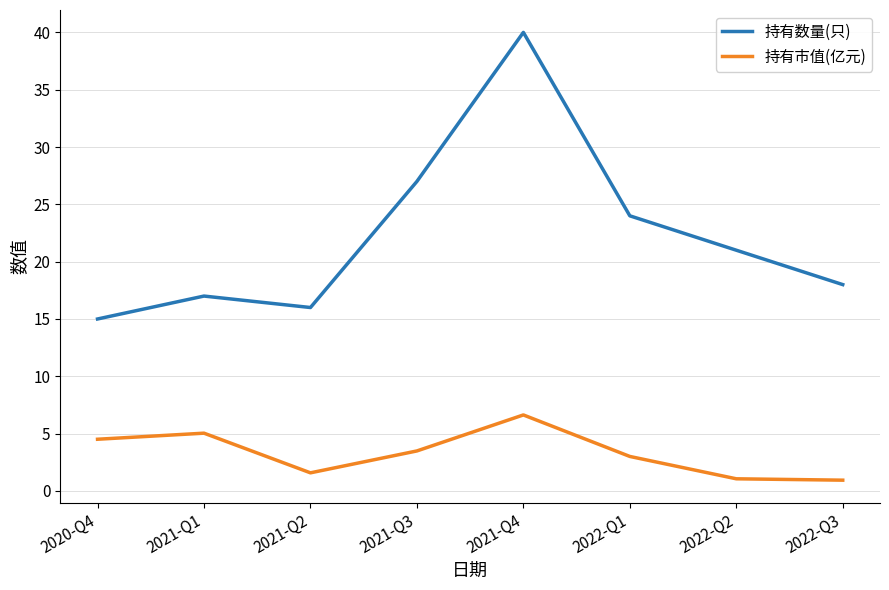

The value of 持有市值(亿元) at 2021-Q3 is 3.5. True or false?

True